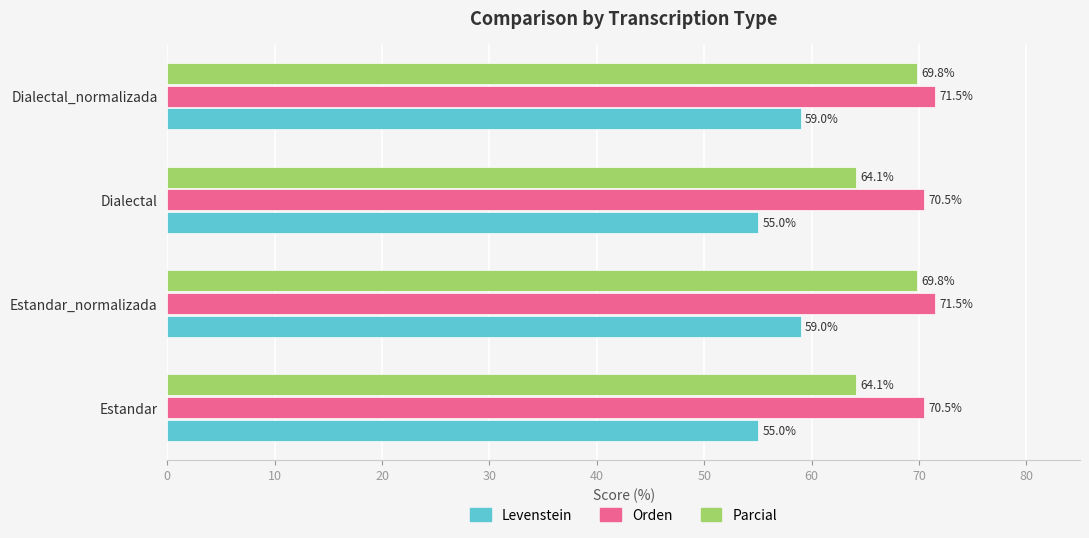

How many data points in Orden are above 71?

2